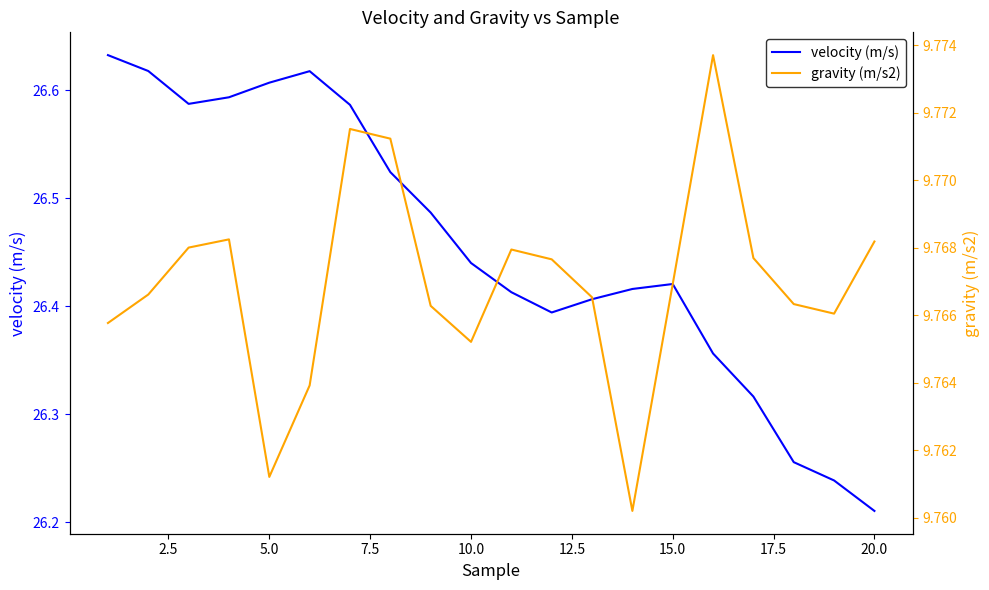

How many data points does each series have?

20